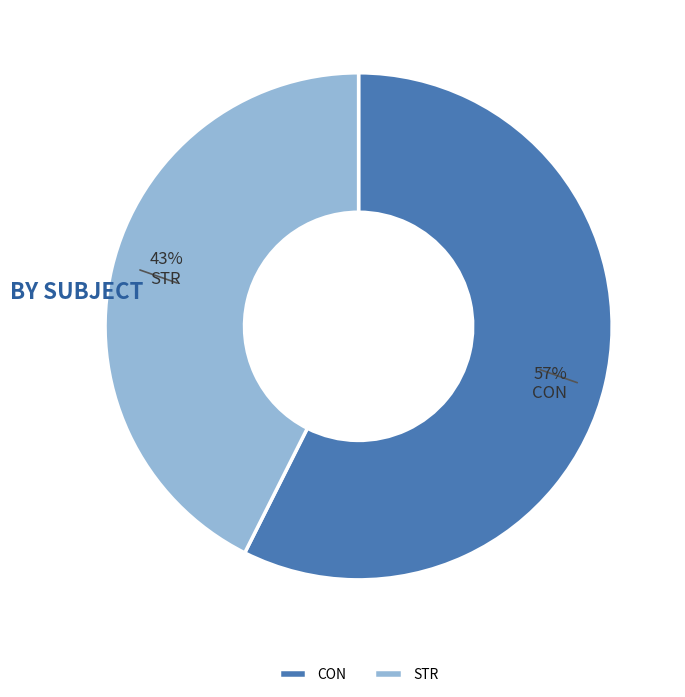

To the nearest percent, what is the average slice percentage?

50%